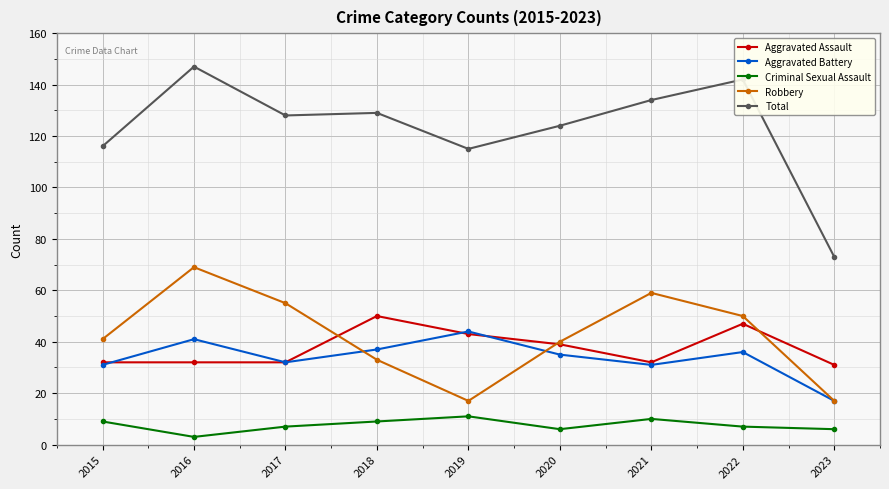

True or false: Aggravated Assault has more than 1 points higher than both neighbors.

True